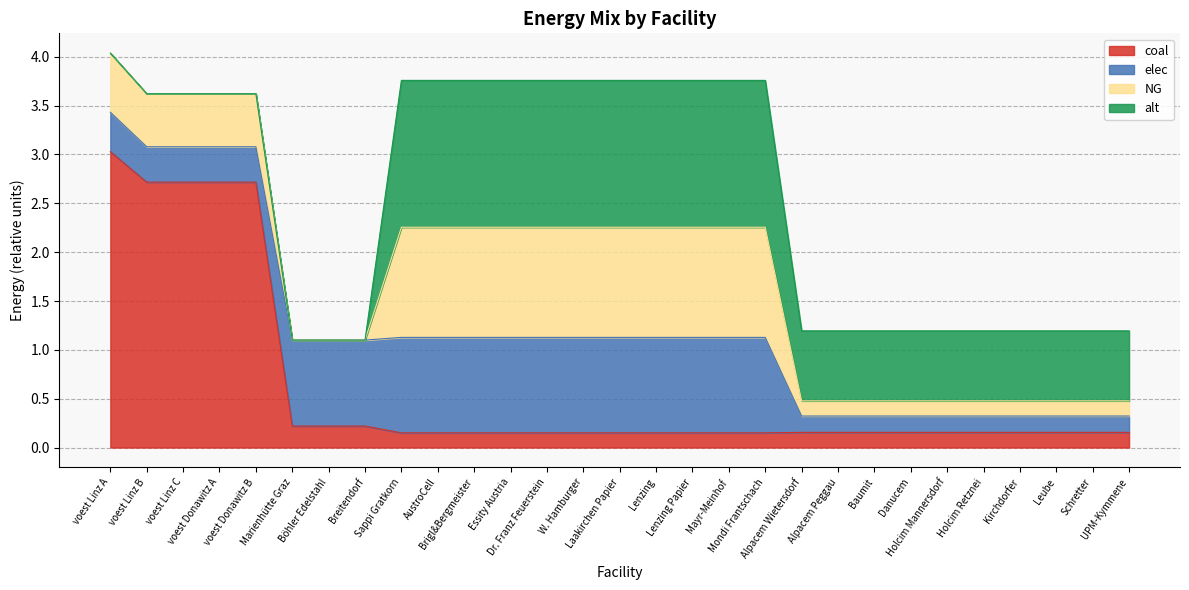

What is the label of the 27th point from the left?

Leube